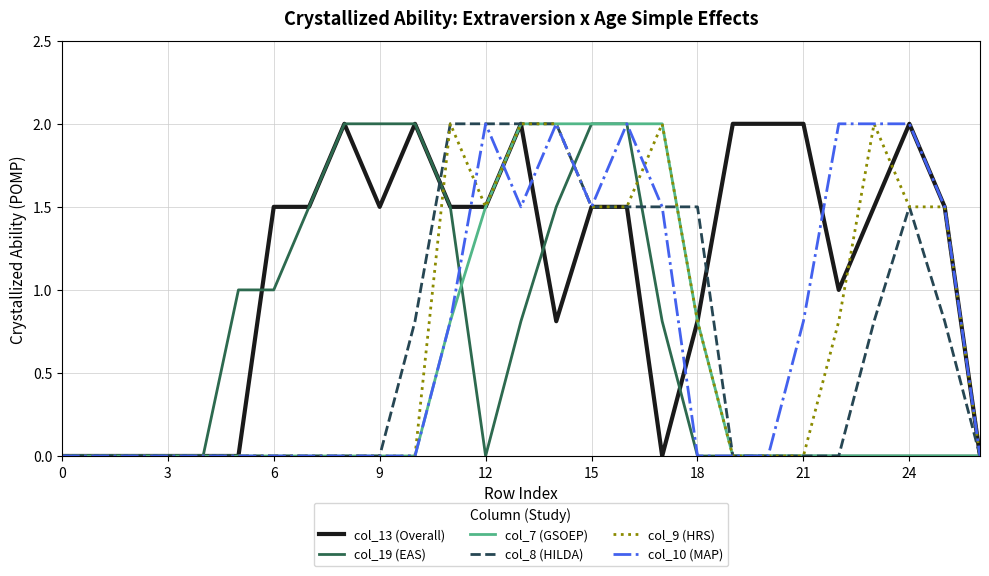

What is the greatest value displayed?

2.0